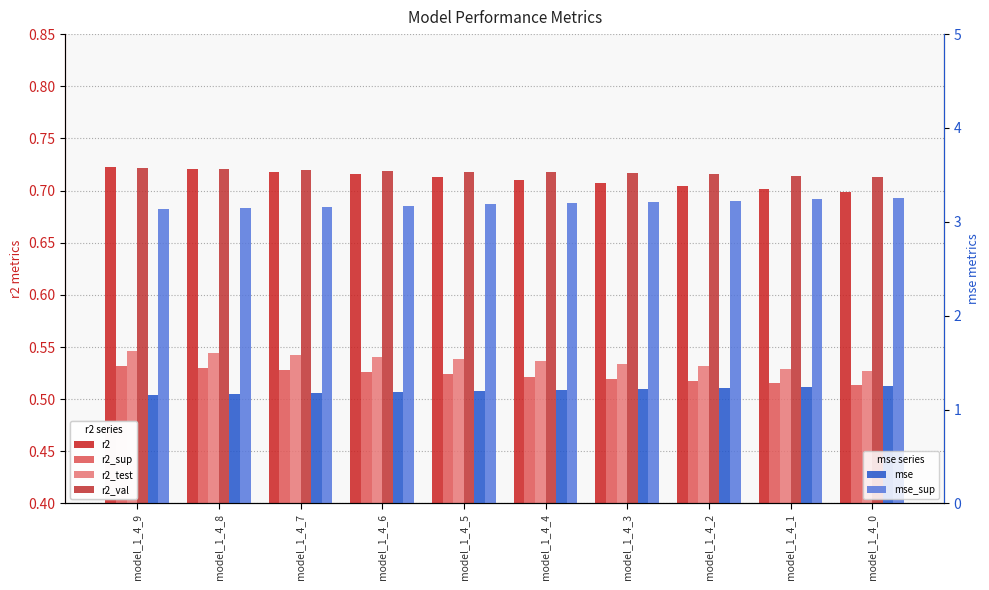

Is the value of r2_sup at model_1_4_9 greater than the value of r2_test at model_1_4_2?

No